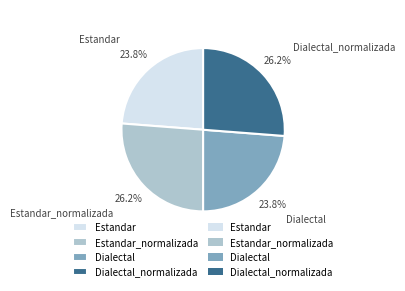

What portion of the pie excludes Estandar?

76.2%